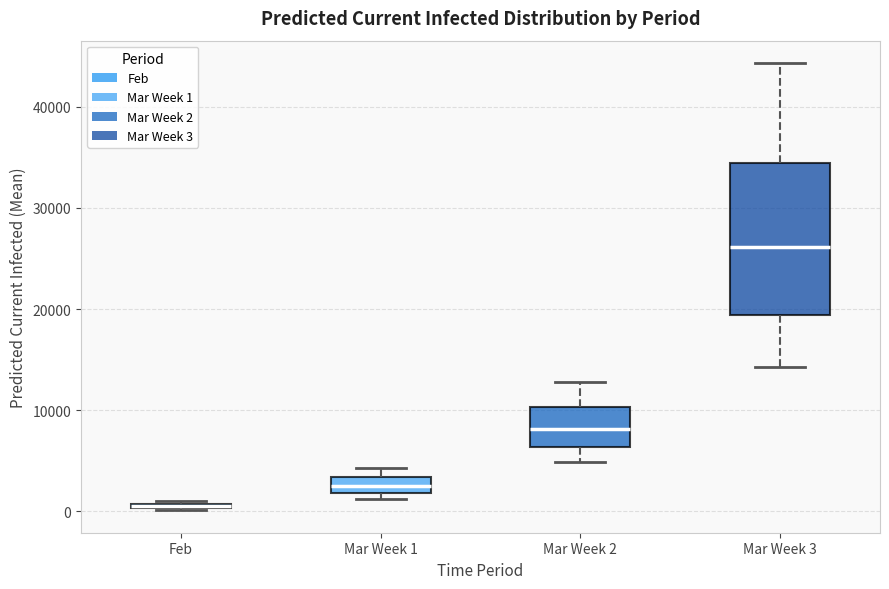

Which box is the tallest, from its lower edge to its upper edge?

Mar Week 3